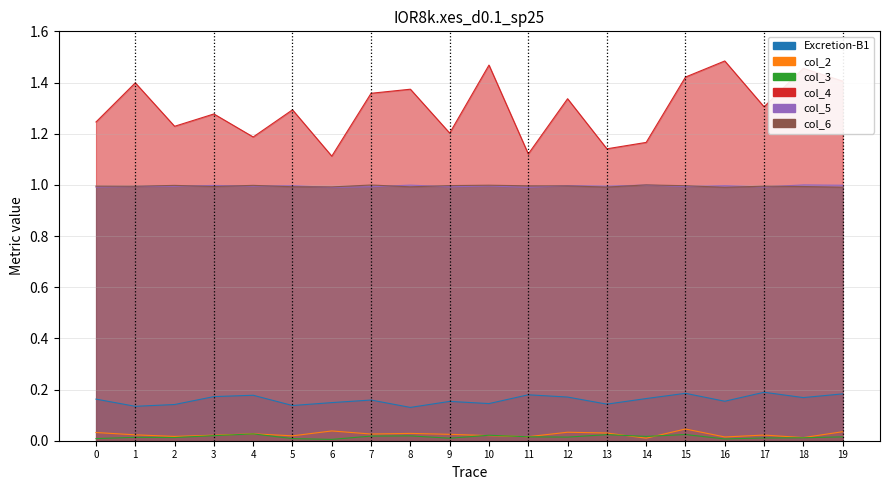

How many interior local peaks does the col_6 series have?

6